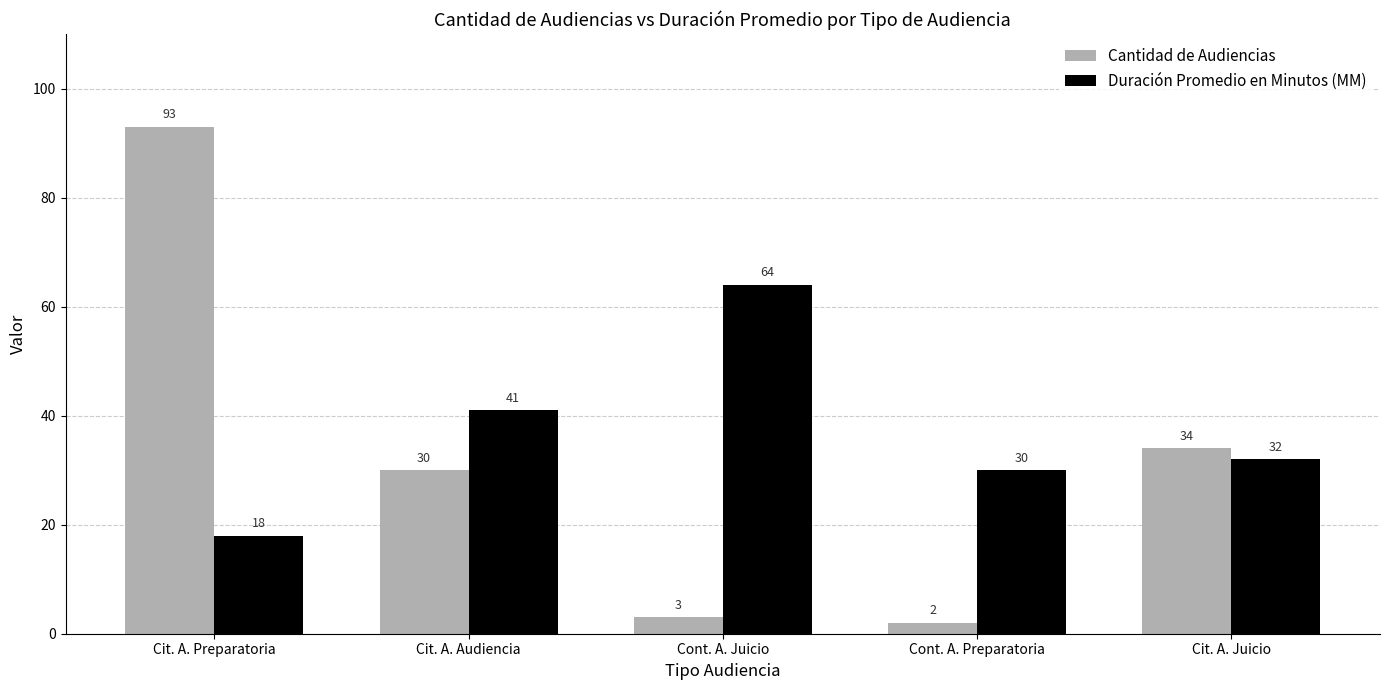

Rank the series at Cont. A. Preparatoria from lowest to highest value.

Cantidad de Audiencias, Duración Promedio en Minutos (MM)